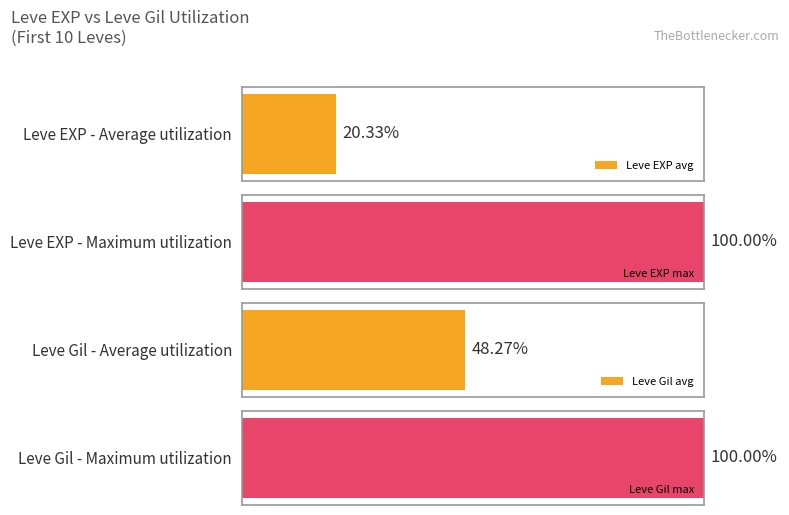

Which series has the largest total across all categories?

Leve Gil